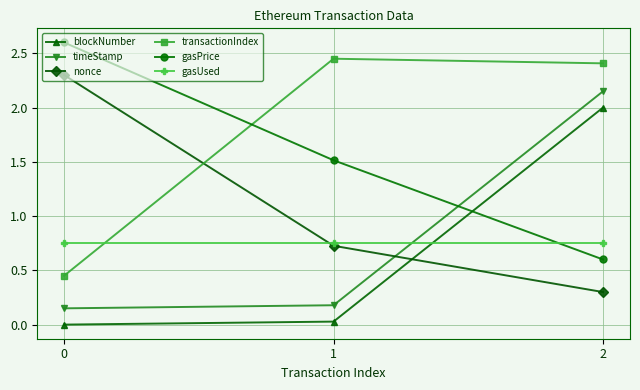

Is the value of nonce at 0 greater than the value of blockNumber at 2?

Yes